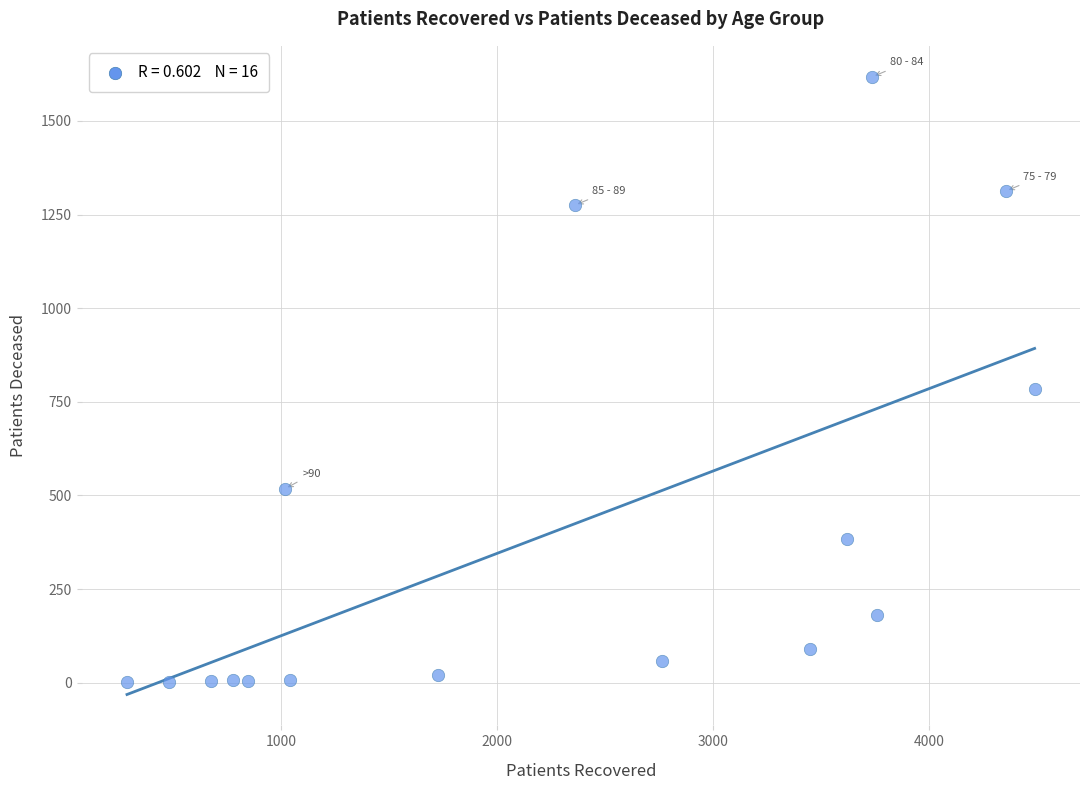

What is the range of Y values (max minus min)?

1617